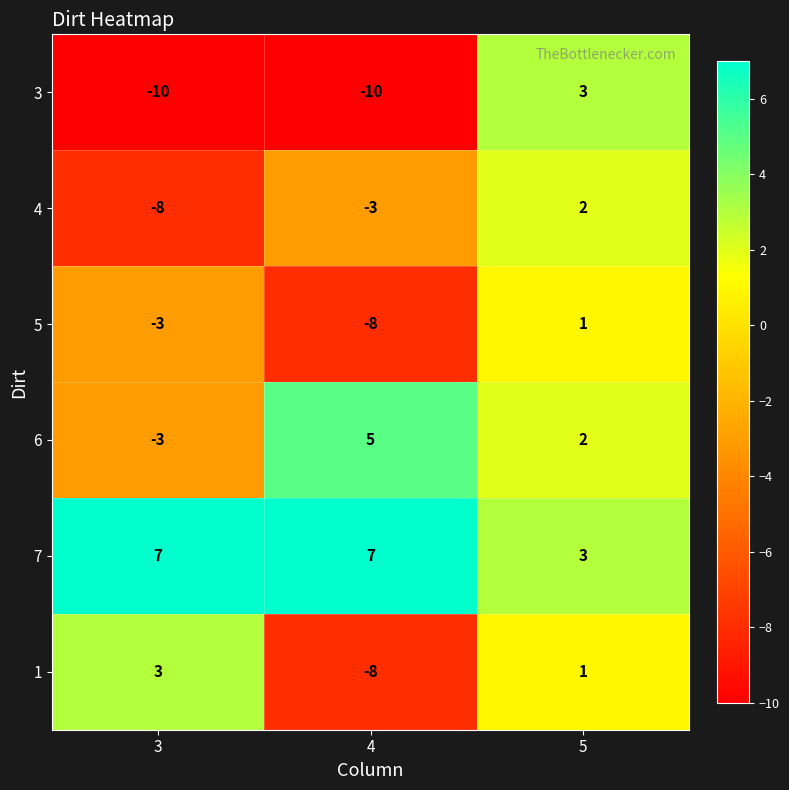

What is the sum of all 4 values?

-9